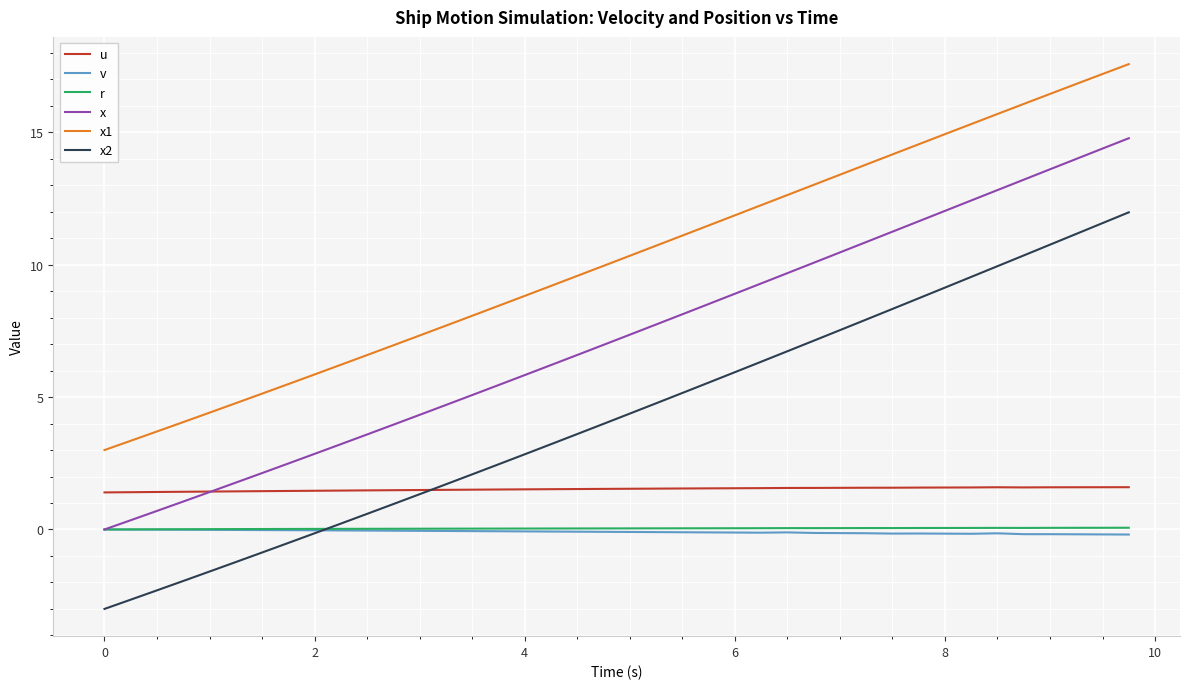

Which series has the largest total across all categories?

x1